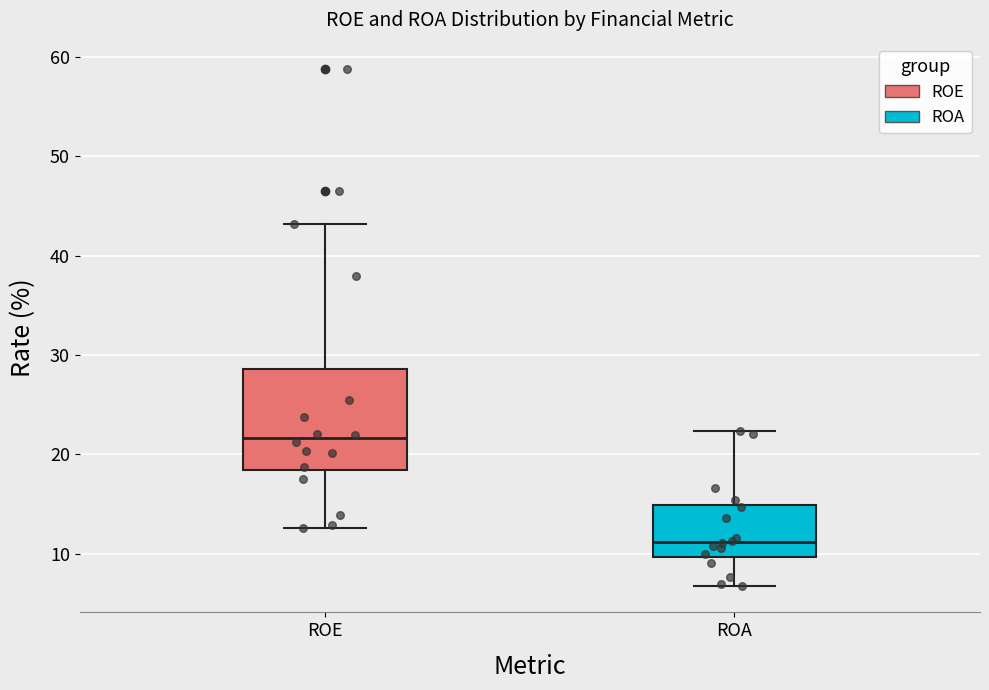

Which box has the lowest median line?

ROA